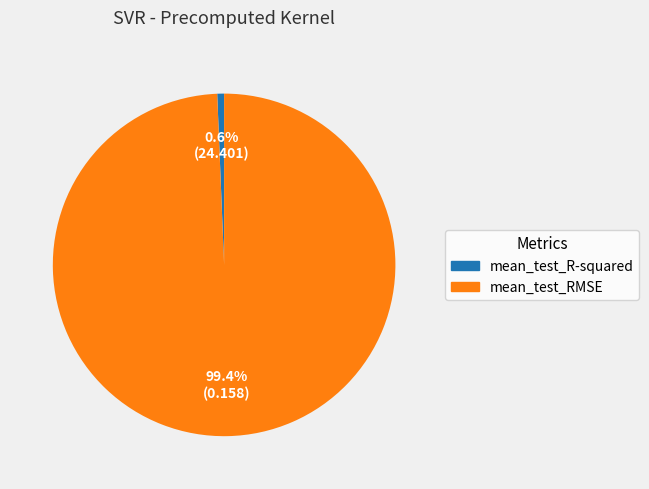

Count the number of slices in the pie.

2